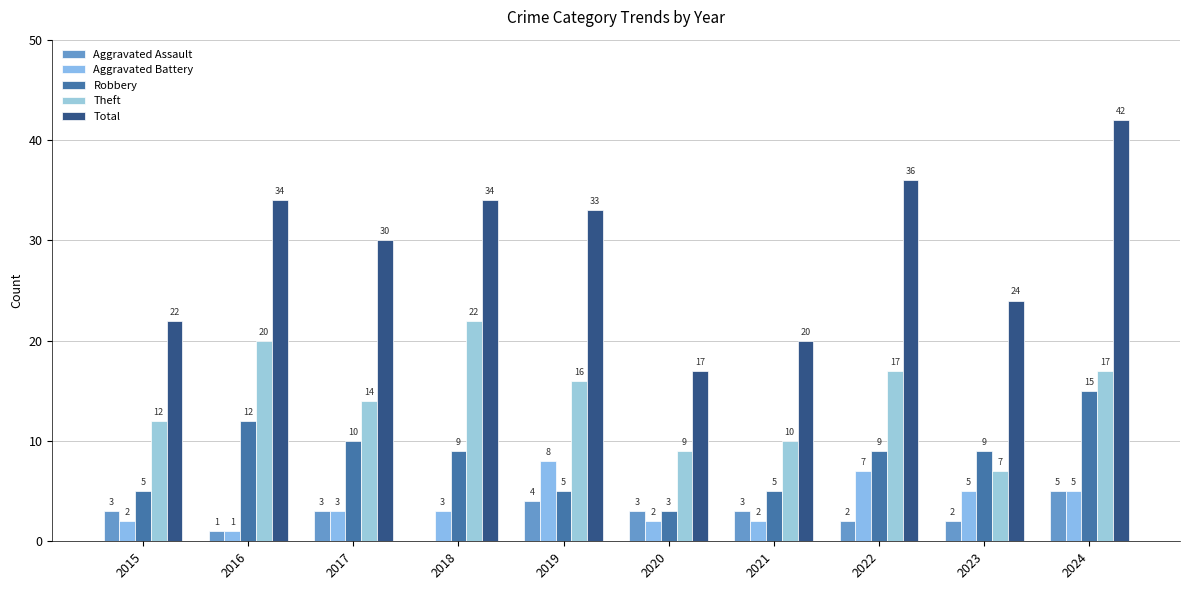

Reading left to right, extract all data points from this chart.

Aggravated Assault: 3	1	3	0	4	3	3	2	2	5
Aggravated Battery: 2	1	3	3	8	2	2	7	5	5
Robbery: 5	12	10	9	5	3	5	9	9	15
Theft: 12	20	14	22	16	9	10	17	7	17
Total: 22	34	30	34	33	17	20	36	24	42